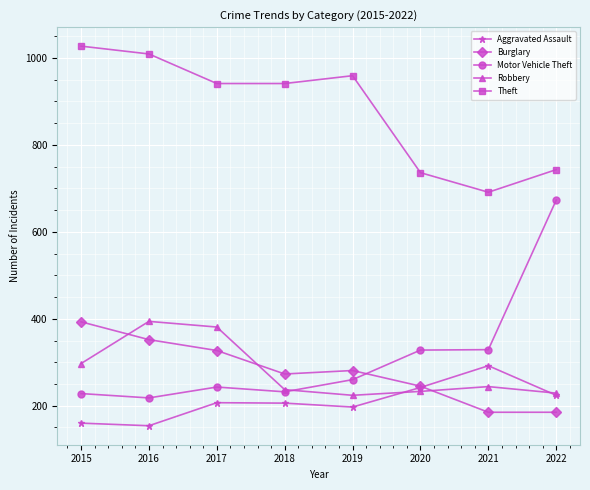

What is the spread (max minus min) of values at 2019?

762